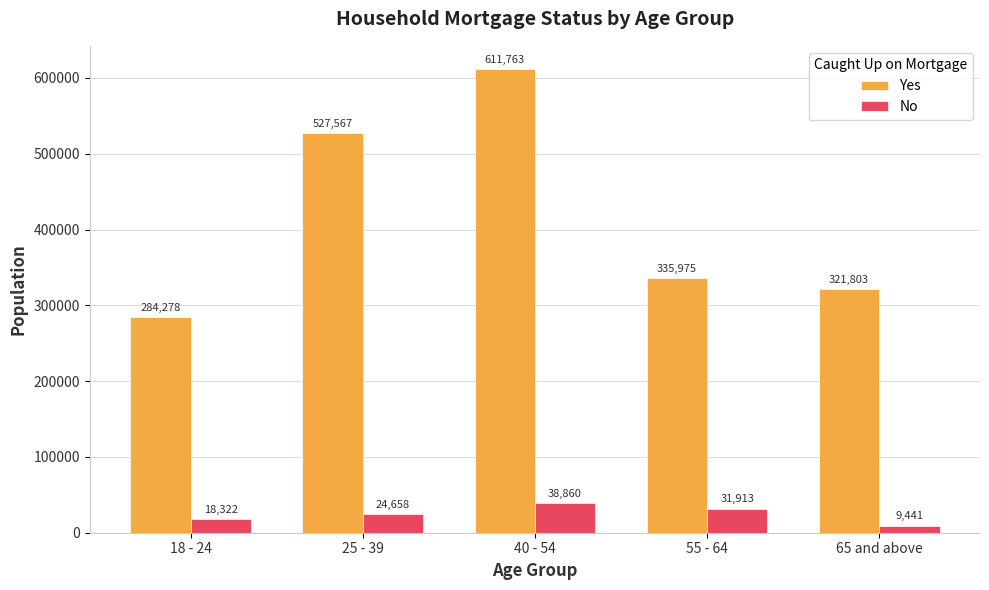

What is the sum of all No values?

123194